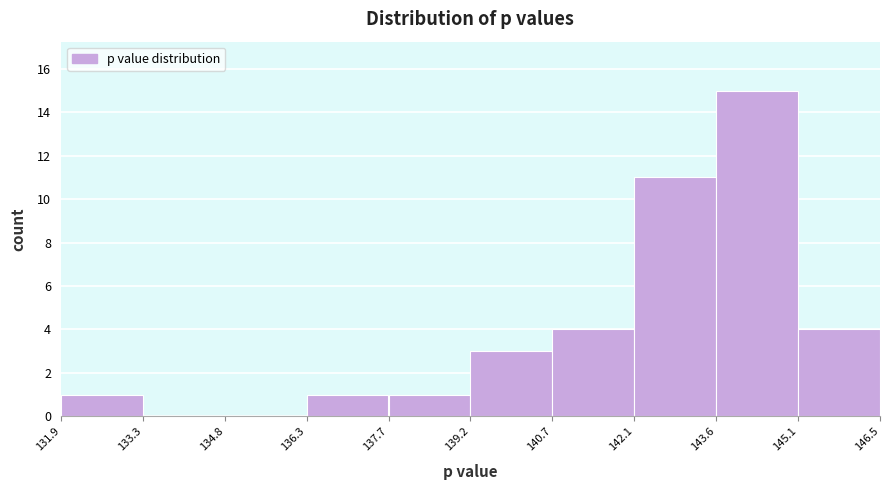

How tall is the bar that spans 137.7 to 139.2 on the x-axis? The values are not printed on the chart, so give them approximately, as read against the axis.

1